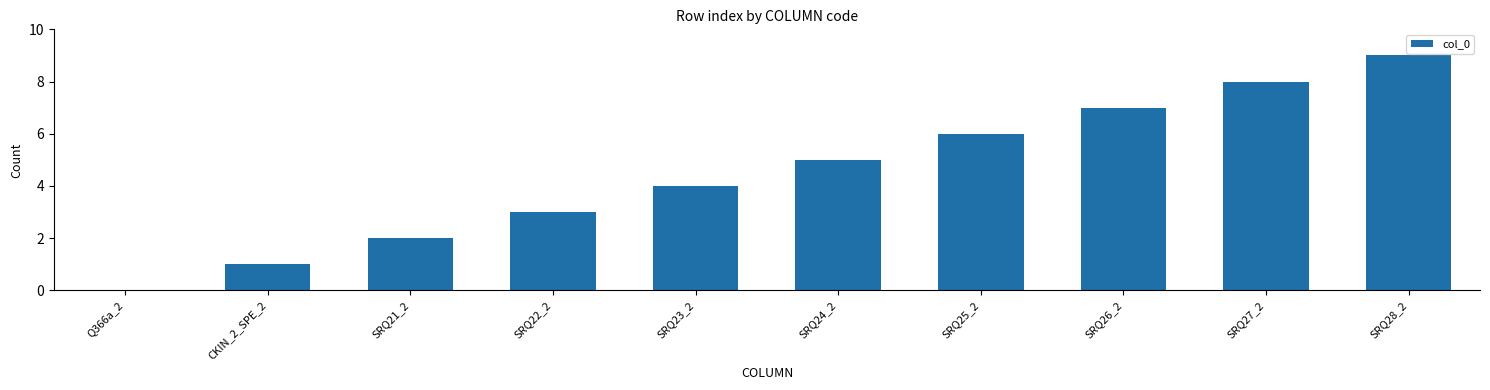

What is the sum of all values?

45